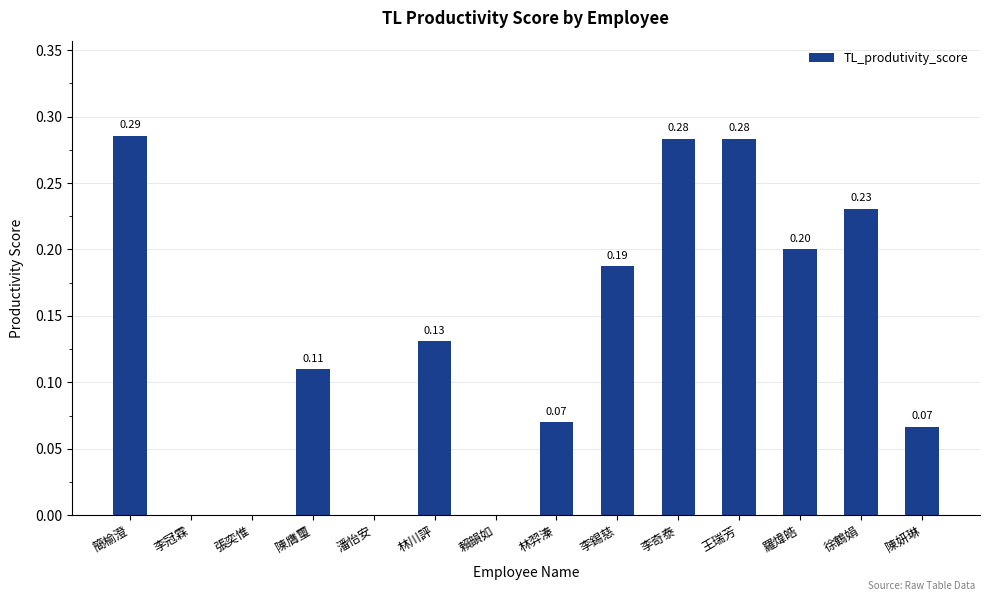

At which category does the chart reach its peak across all series?

簡榆澄